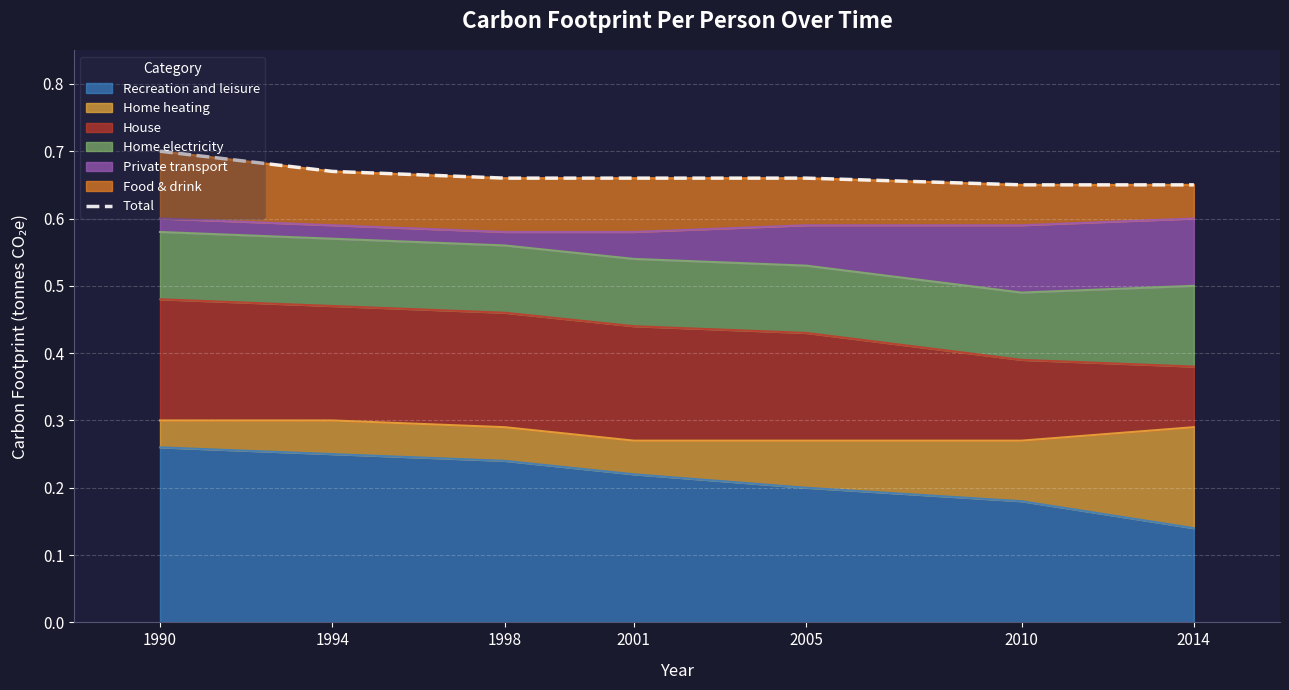

Is it true that the value at 1998 is 0.7?

True